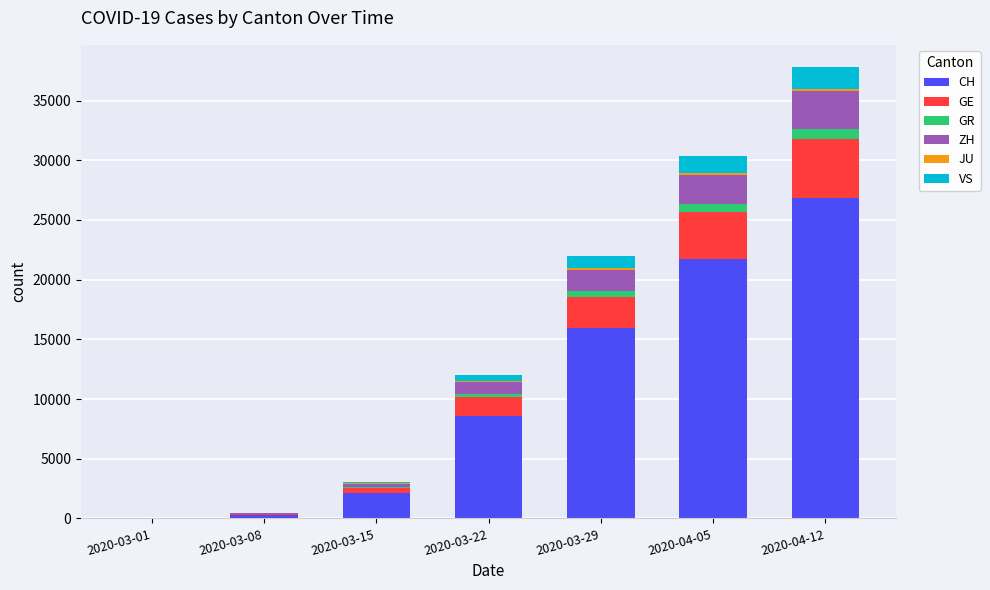

At which category is the sum across all series the highest?

2020-04-12